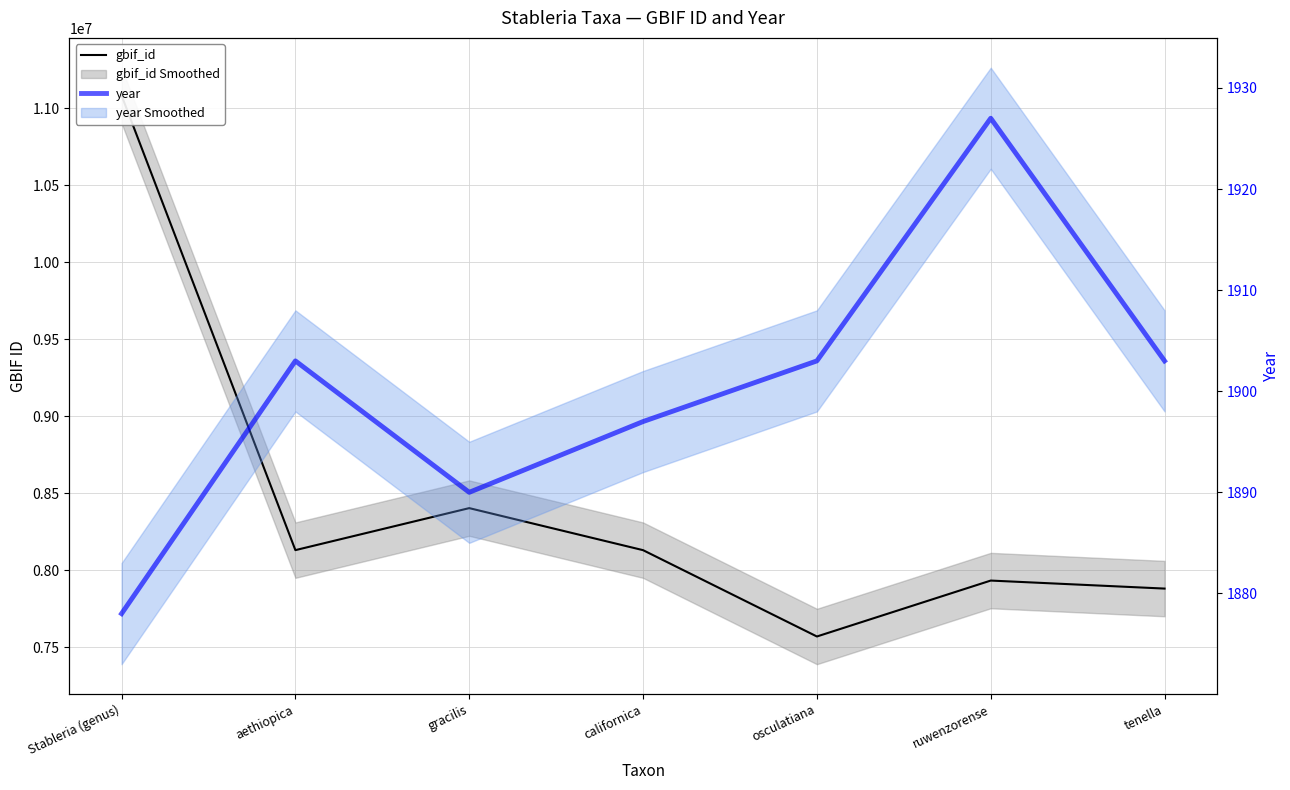

Reading left to right, extract all data points from this chart.

gbif_id: Stableria (genus)=11084252	aethiopica=8130093	gracilis=8403036	californica=8129914	osculatiana=7569085	ruwenzorense=7932402	tenella=7880317
year: Stableria (genus)=1878	aethiopica=1903	gracilis=1890	californica=1897	osculatiana=1903	ruwenzorense=1927	tenella=1903